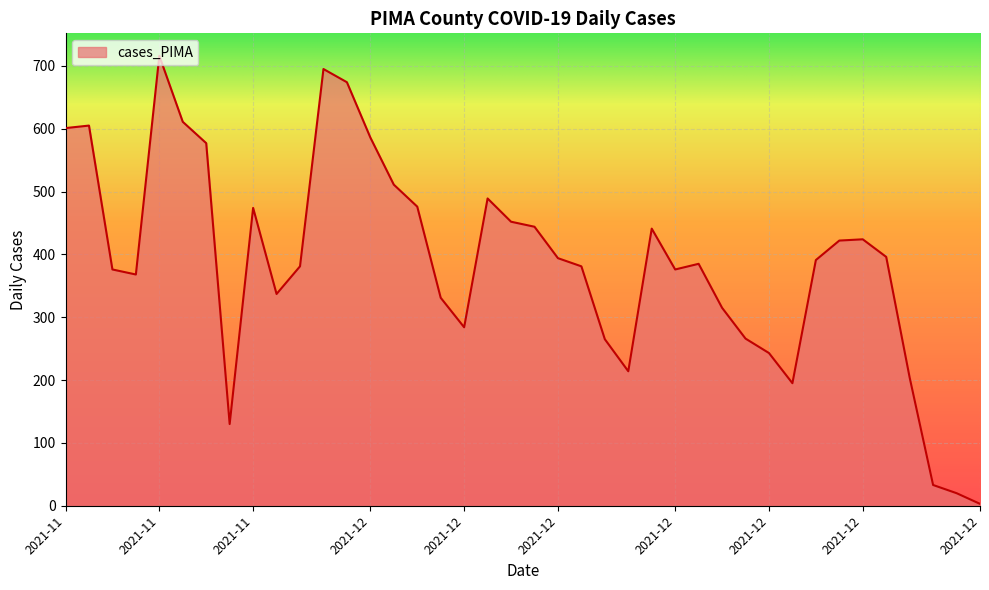

What is the maximum value shown in the chart?

716